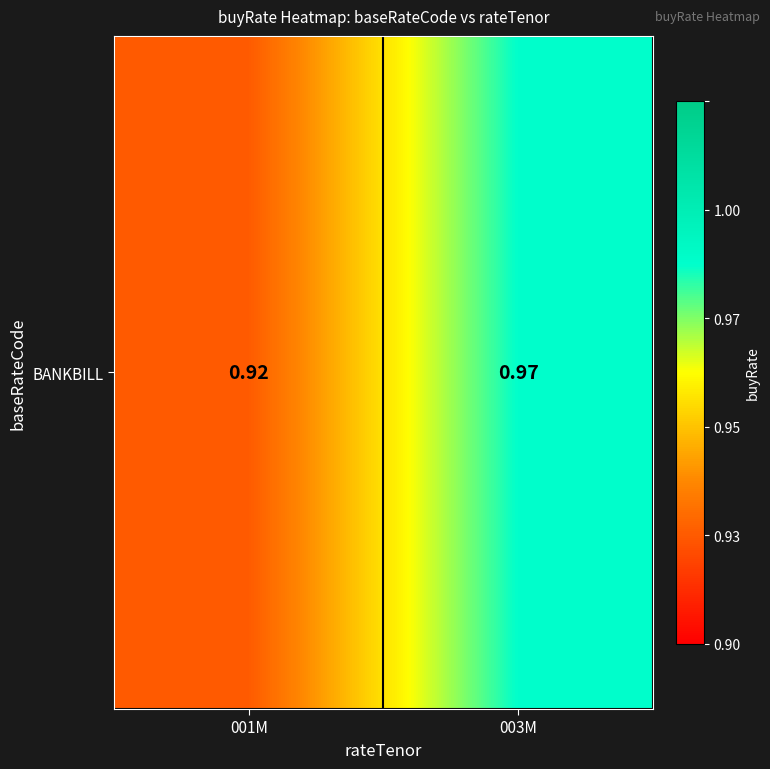

How many series are shown in this chart?

1